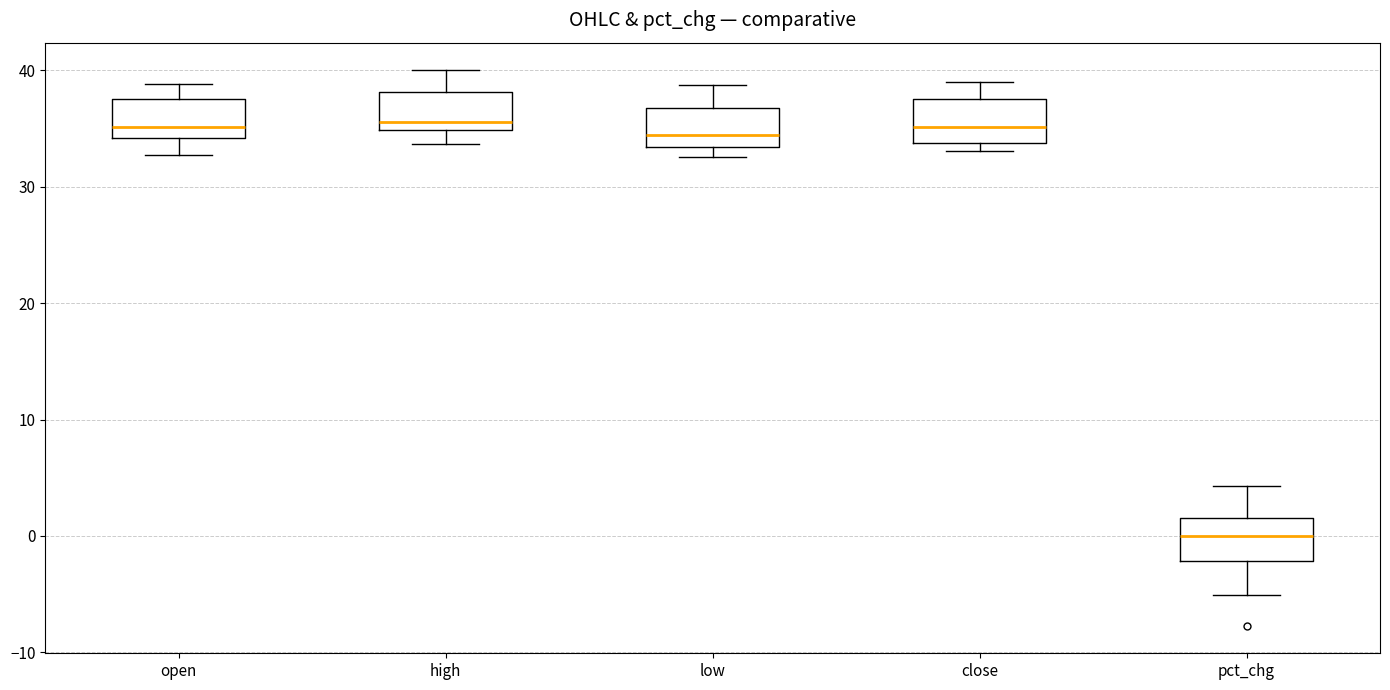

Reading left to right, read every box against the y-axis: the position of its median line, the range the box covers, and the ends of its whiskers. The values are not printed on the chart, so give them approximately, as read against the axis.

open: median 35, box 34 to 38, whiskers 33 to 39
high: median 36, box 35 to 38, whiskers 34 to 40
low: median 34, box 33 to 37, whiskers 33 (just below the box's lower edge) to 39
close: median 35, box 34 to 38, whiskers 33 to 39
pct_chg: median 0, box -2 to 2, whiskers -5 to 4